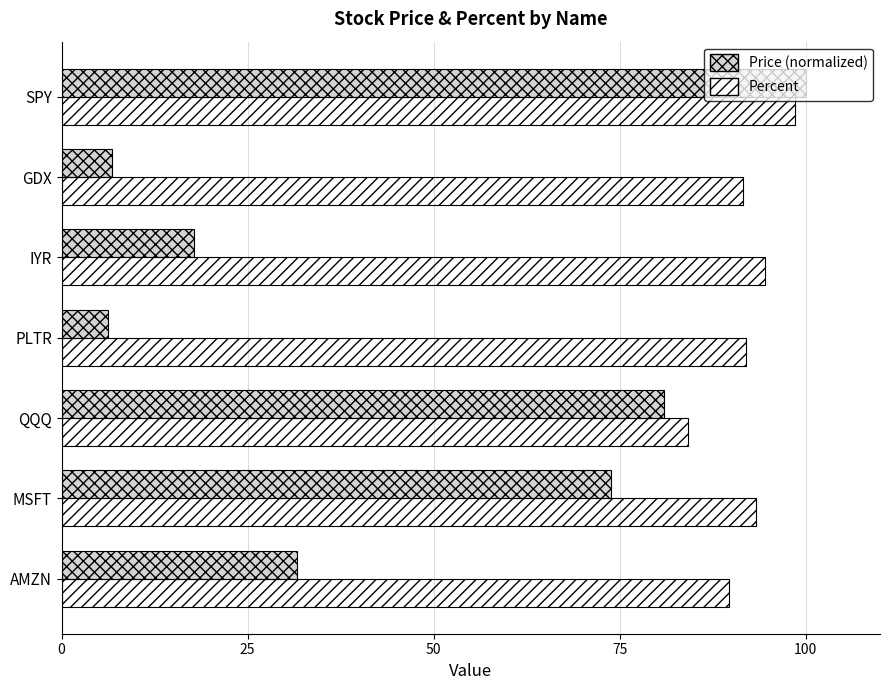

At which category is the sum across all series the highest?

SPY